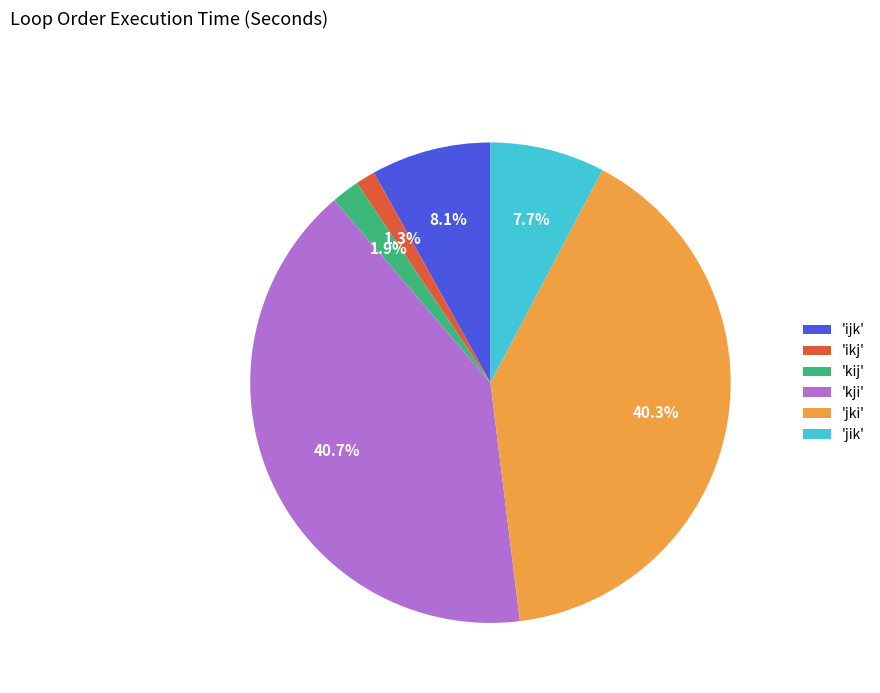

Does 'jki' account for over 50% of the chart?

No